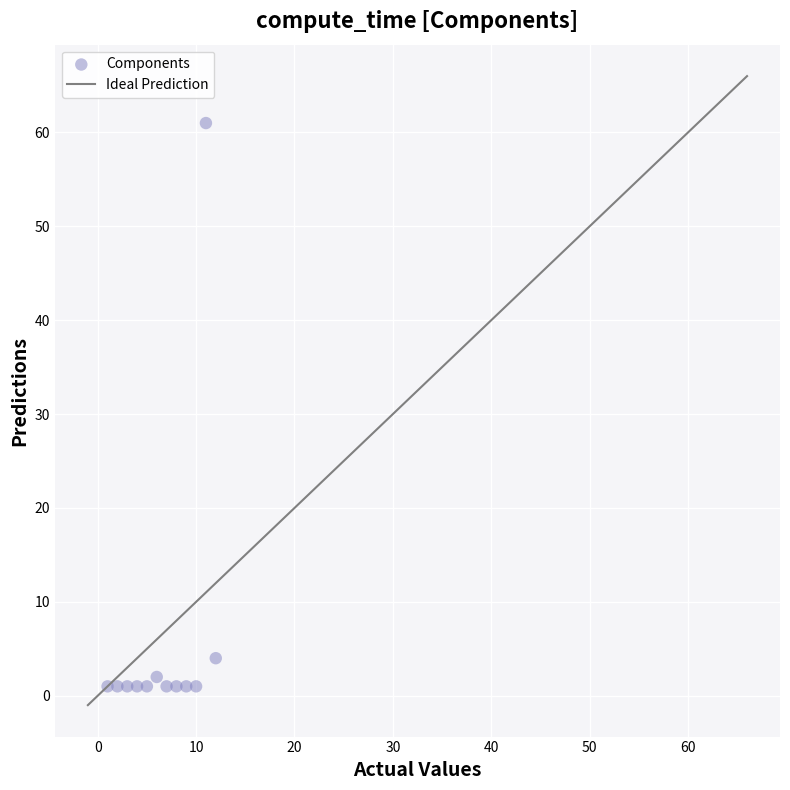

What Y value in the scatter plot is closest to 31?

4